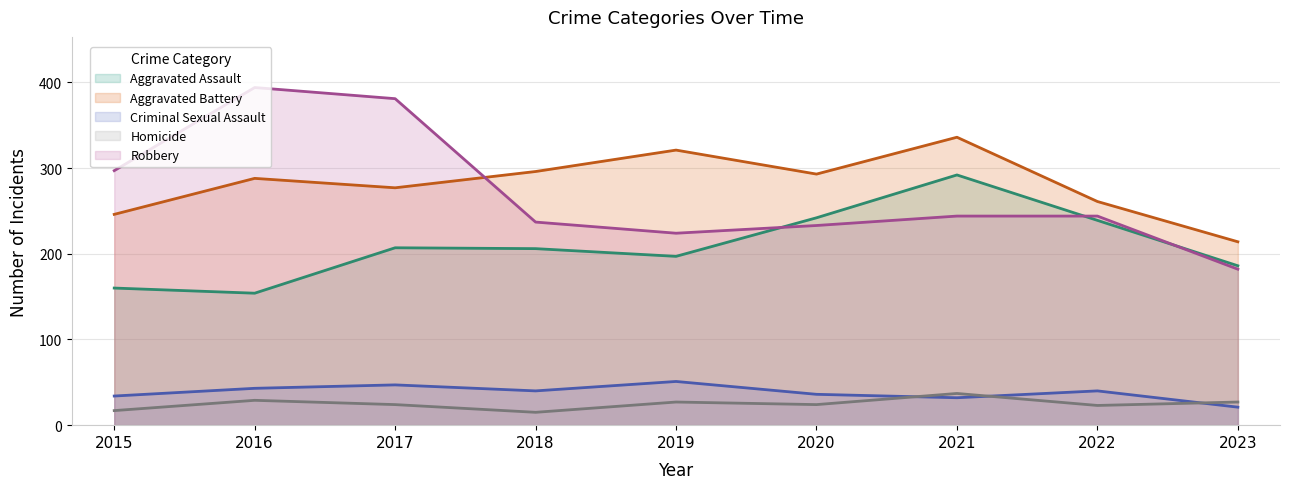

The value of Aggravated Battery at 2018 is 499. True or false?

False